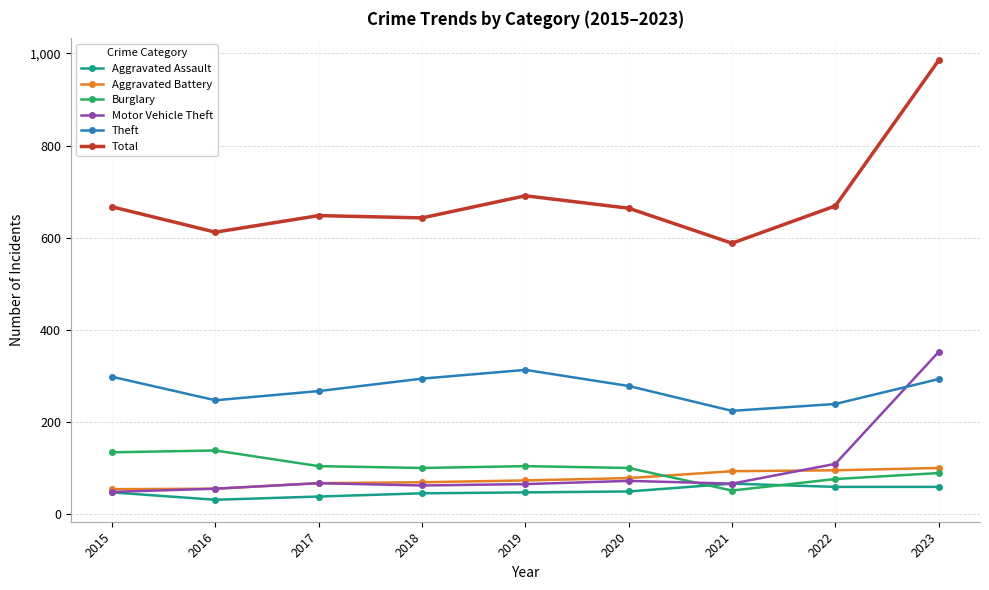

How many lines are shown in the chart?

6